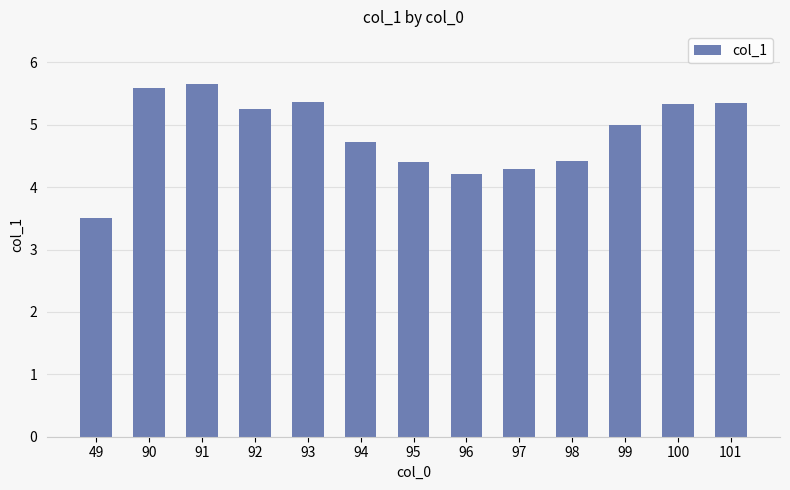

At which category does the chart reach its peak across all series?

91